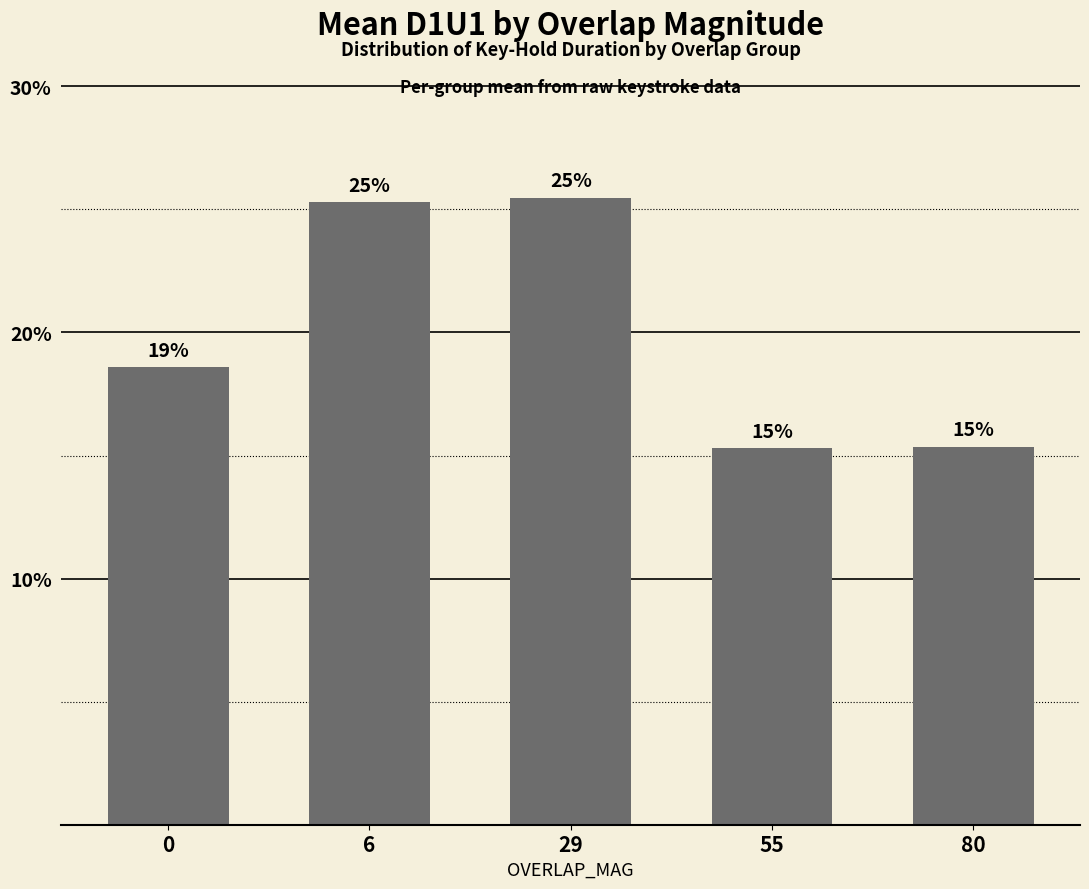

Reading right to left, extract all data points from this chart.

15.4	15.3	25.5	25.3	18.6